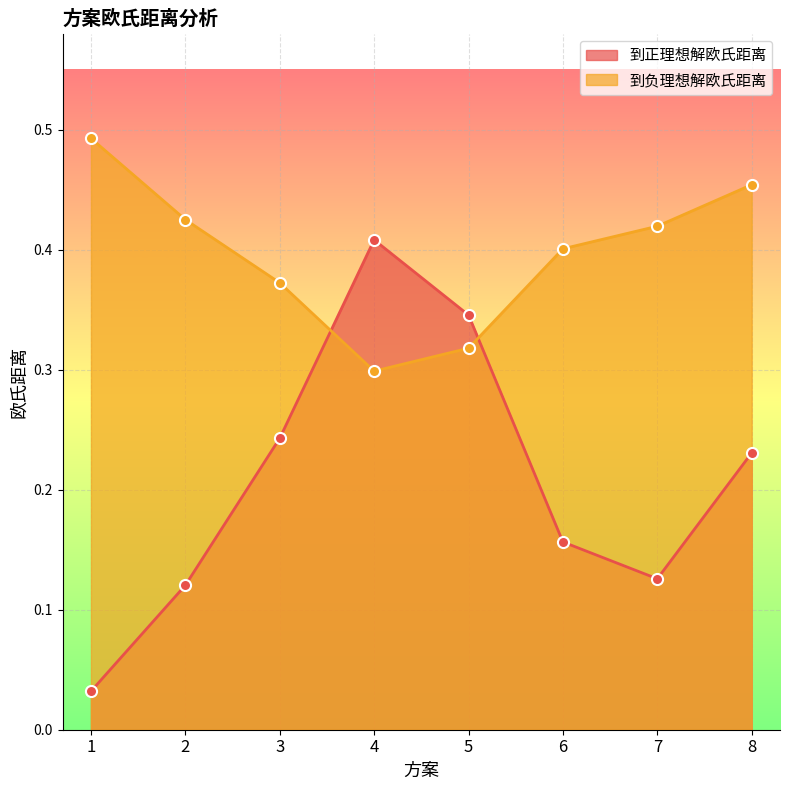

What is the difference between the 到正理想解欧氏距离 values at 1 and 4?

0.4